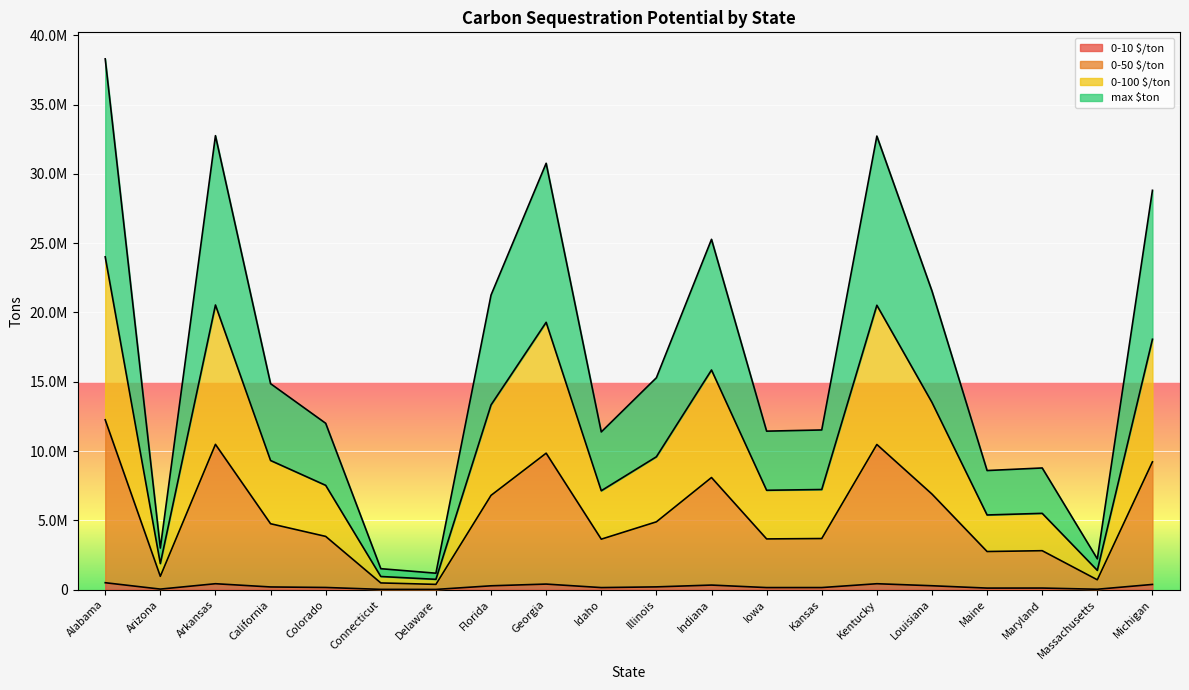

How many lines are shown in the chart?

4